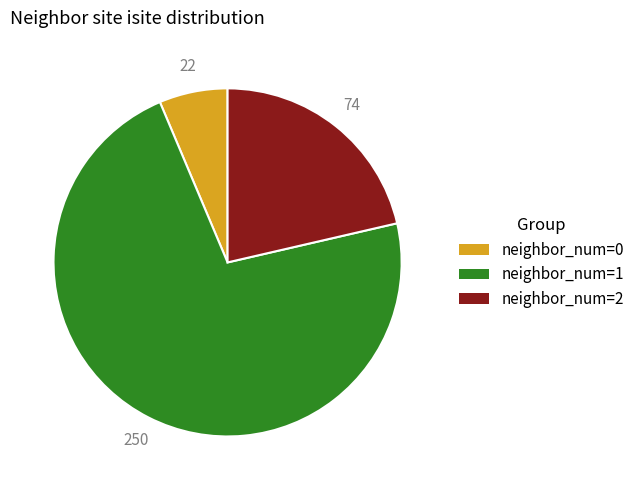

The neighbor_num=2 slice represents 16% of the pie. True or false?

False